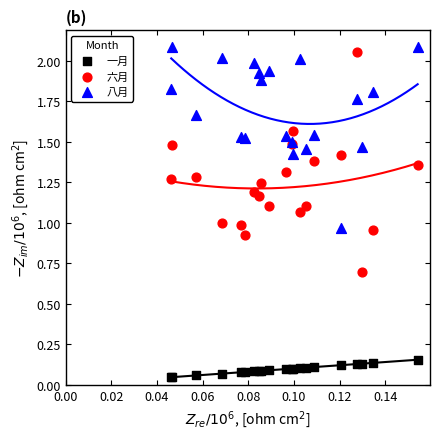

Which series reaches the minimum Y coordinate?

一月